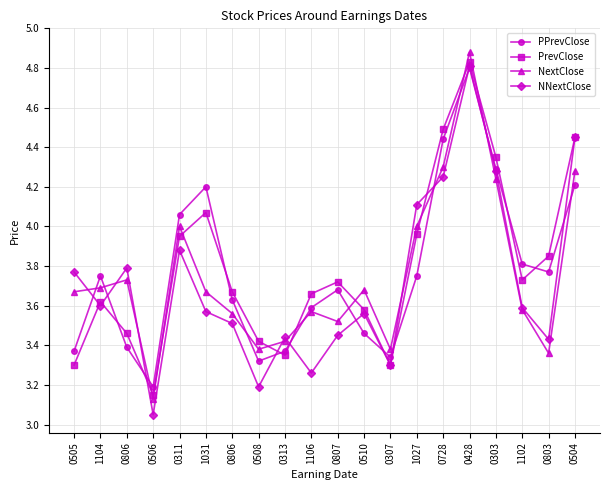

What is the maximum value for PPrevClose?

4.8